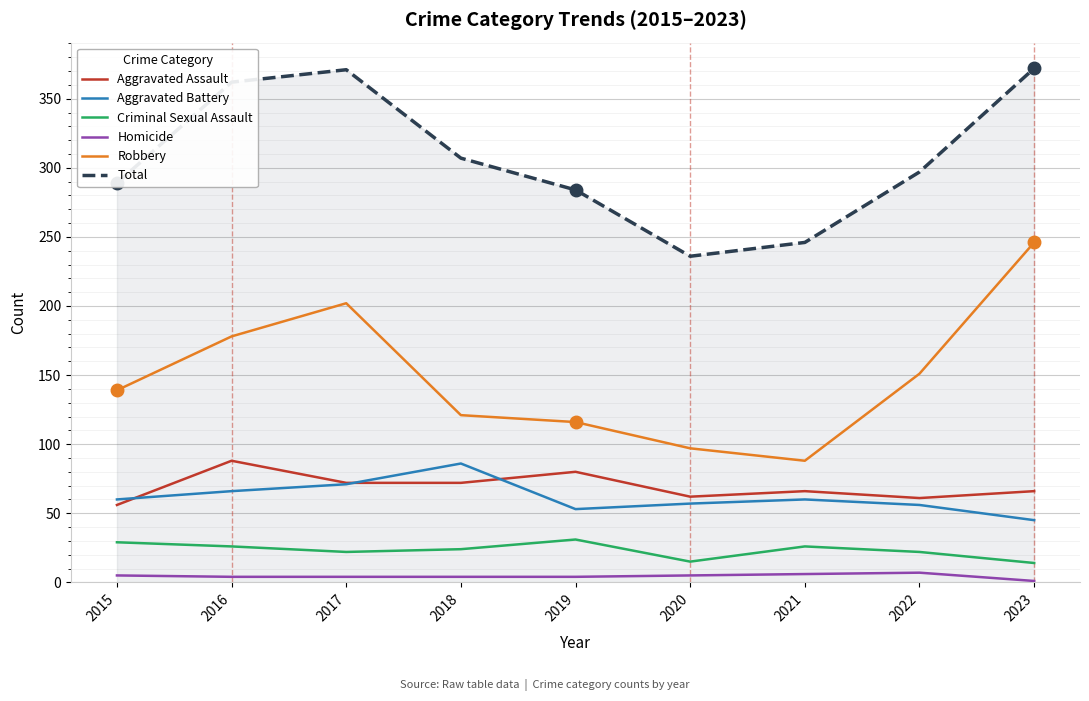

True or false: Robbery has a value of 178 at 2016.

True